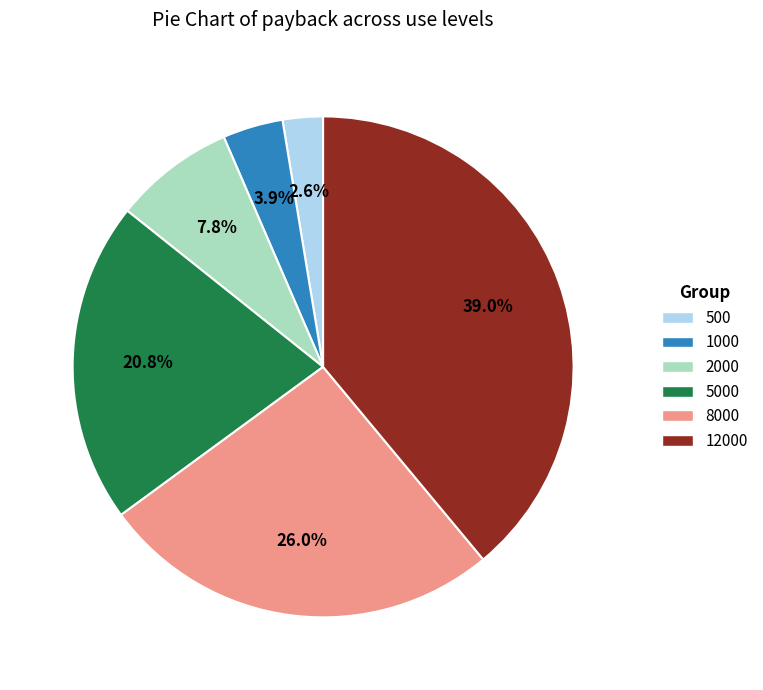

Is there a majority slice in this chart?

No